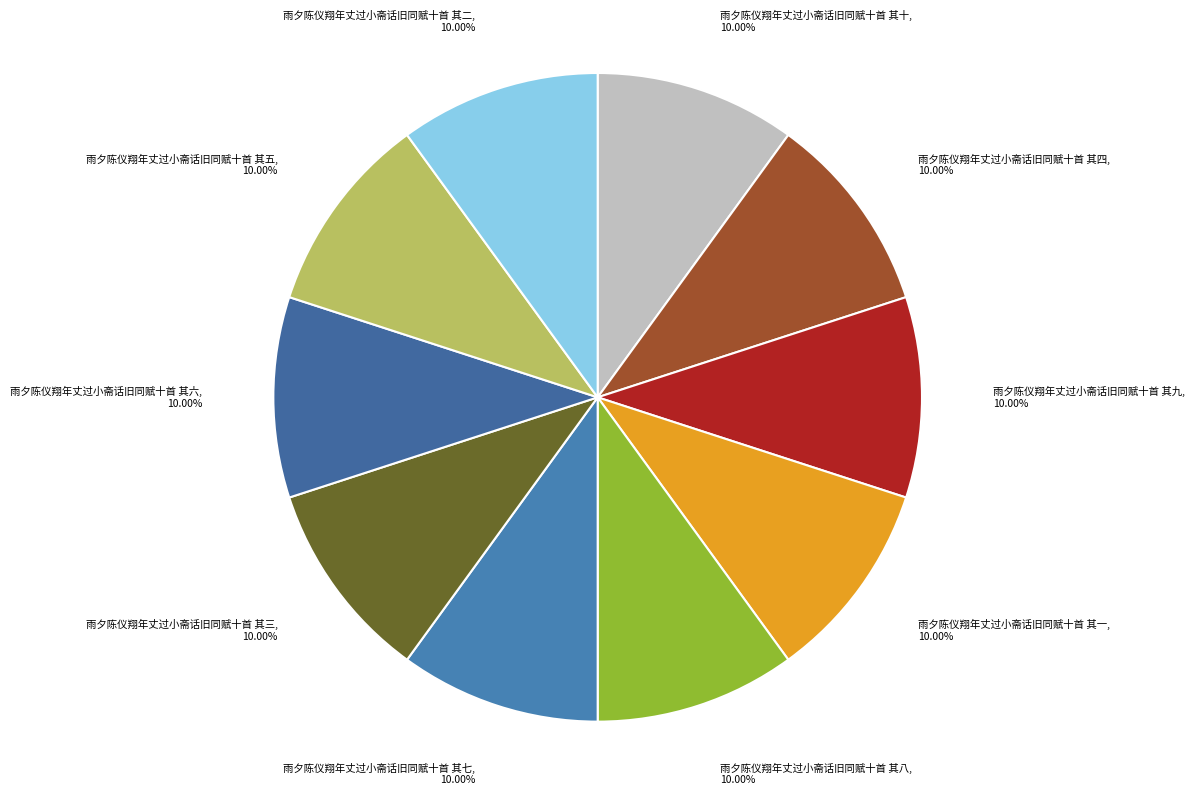

Count the number of slices in the pie.

10